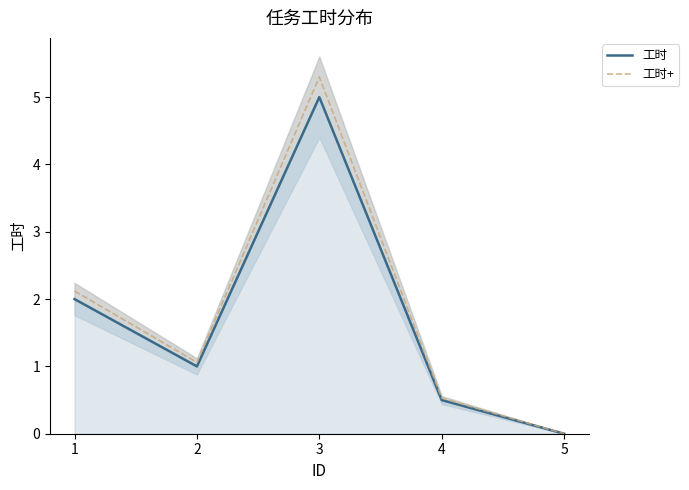

What are all the series names shown in the legend?

工时, 工时+